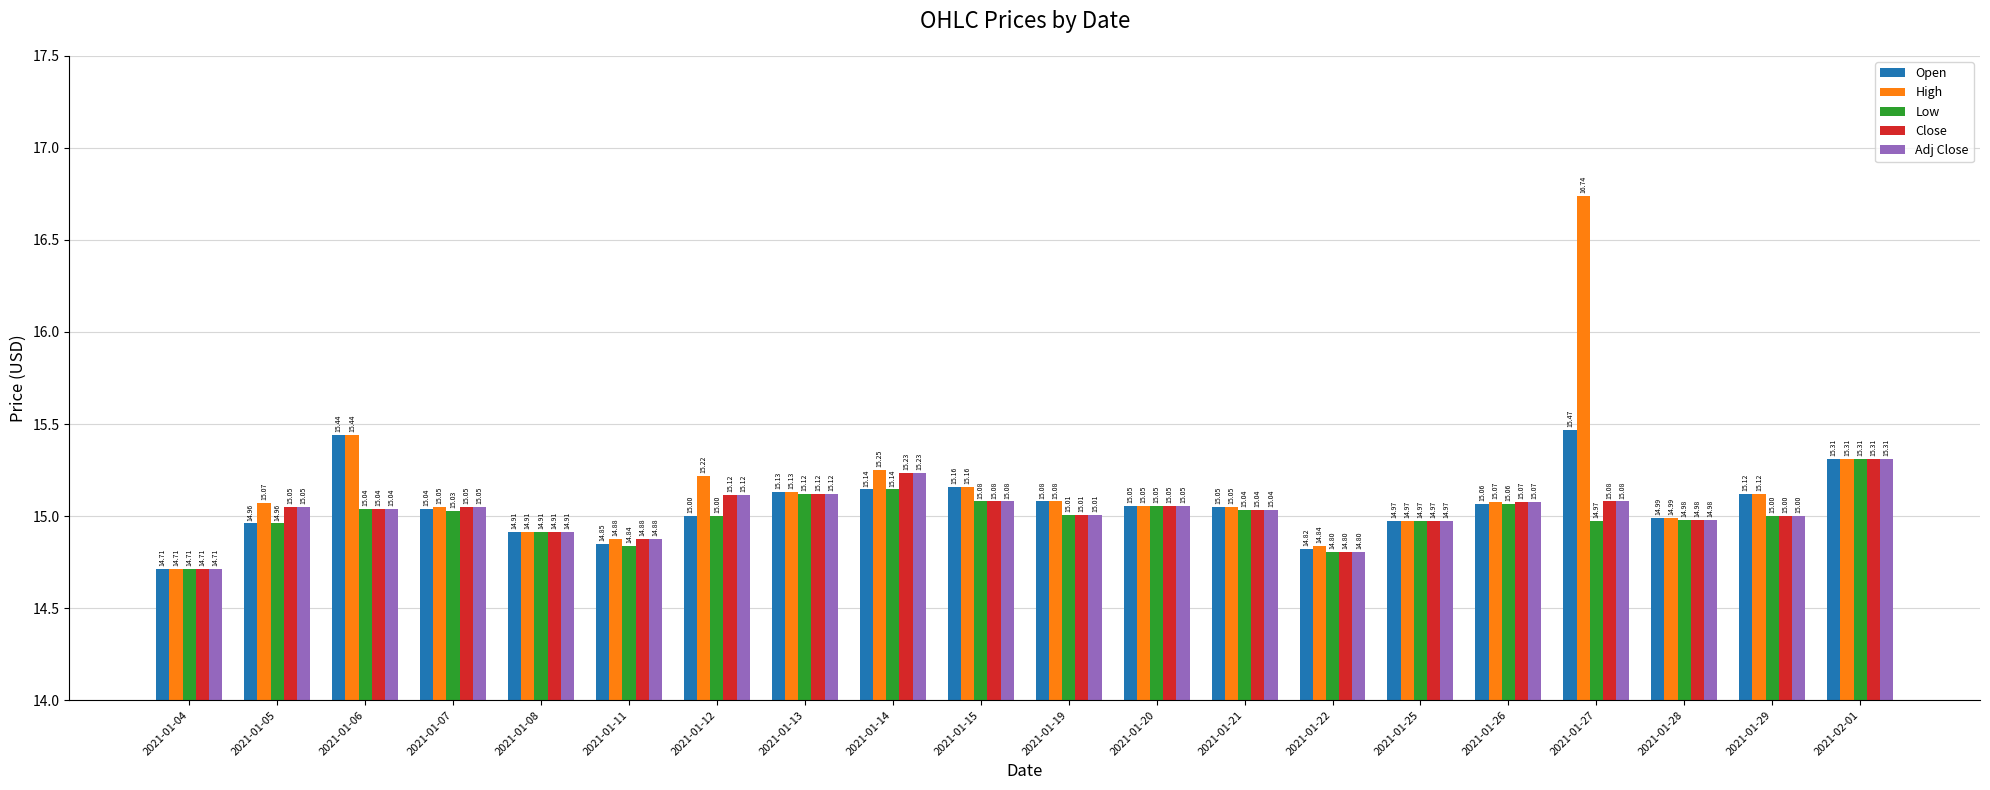

Which series has the largest total across all categories?

High